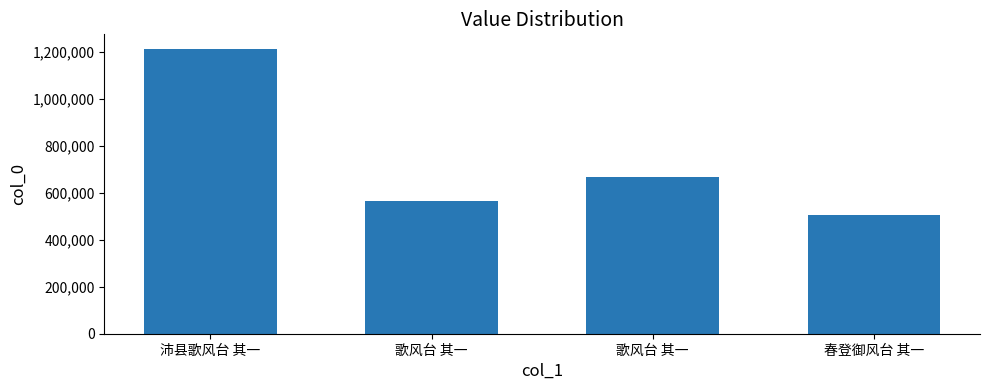

Count the number of data series in this chart.

1